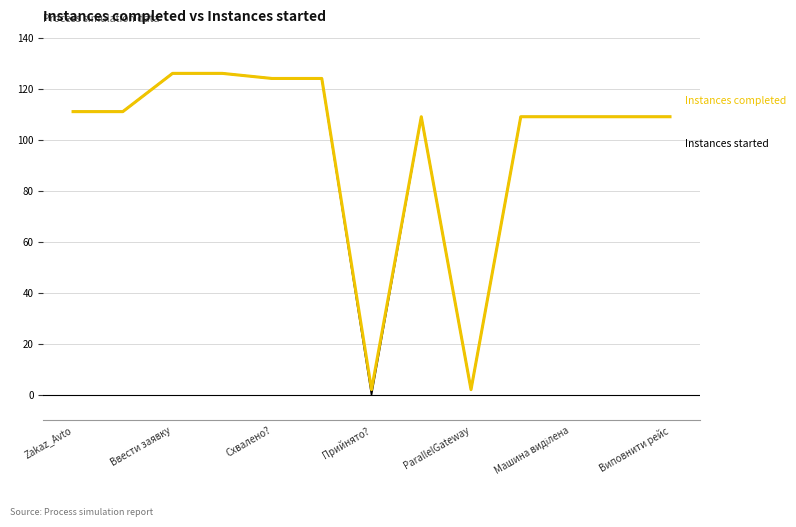

Does the chart have visible grid lines?

Yes